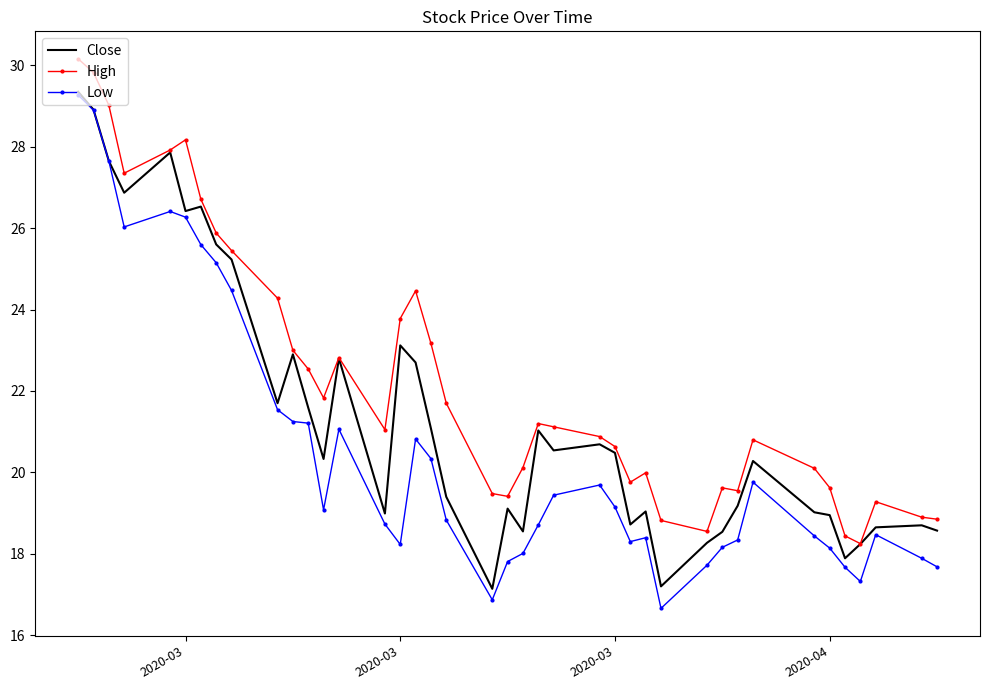

Which series has the widest spread of values?

Low